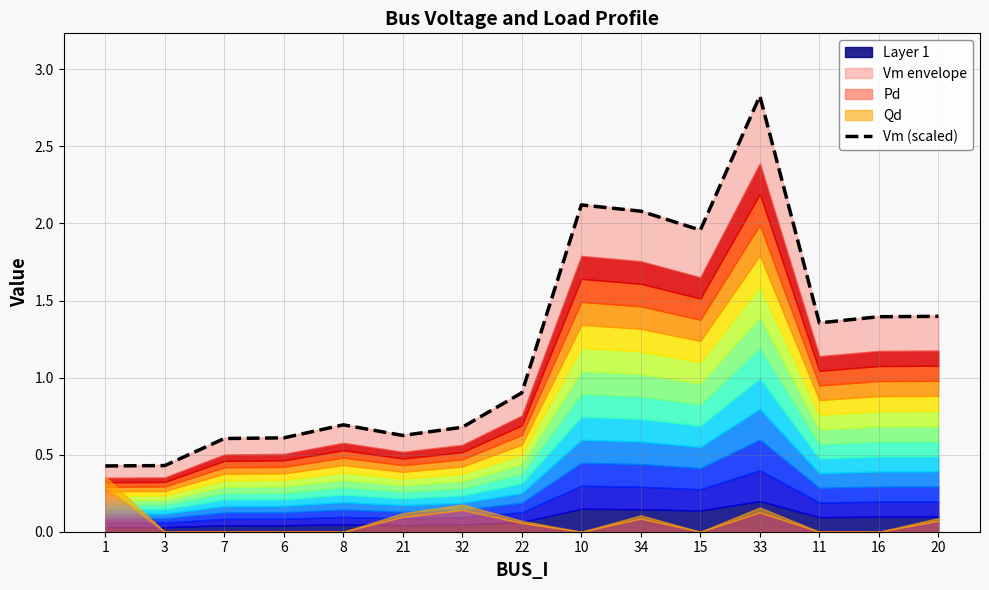

The Vm (scaled) series shows 1.4 at 20. True or false?

True